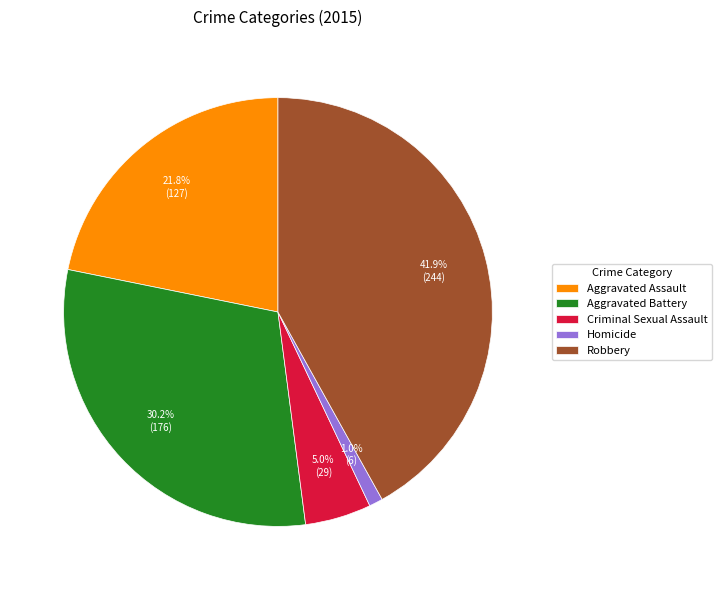

Between Homicide and Aggravated Battery, which is larger?

Aggravated Battery